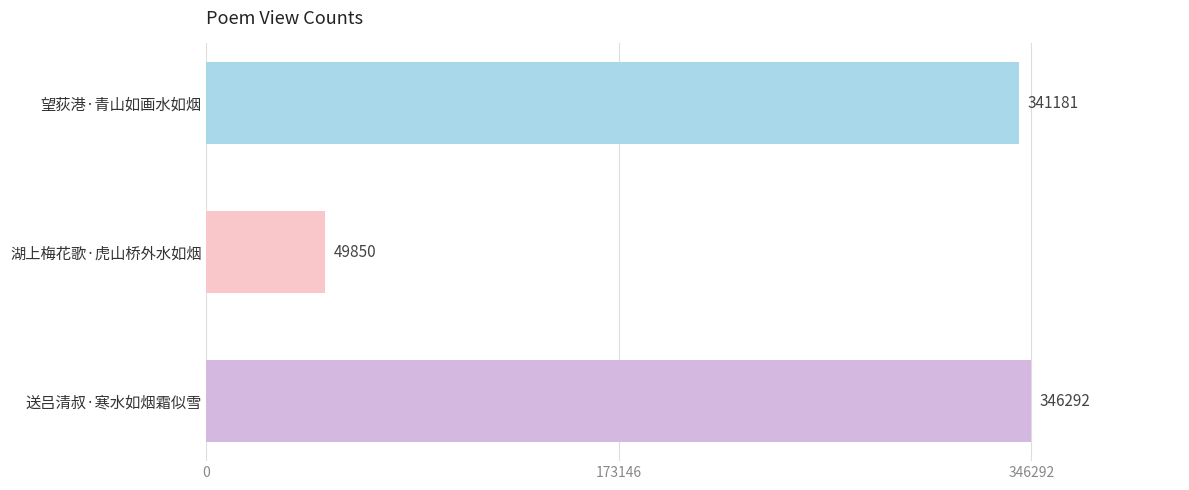

Approximately how many times larger is the value at 望荻港·青山如画水如烟 compared to 湖上梅花歌·虎山桥外水如烟?

6.8